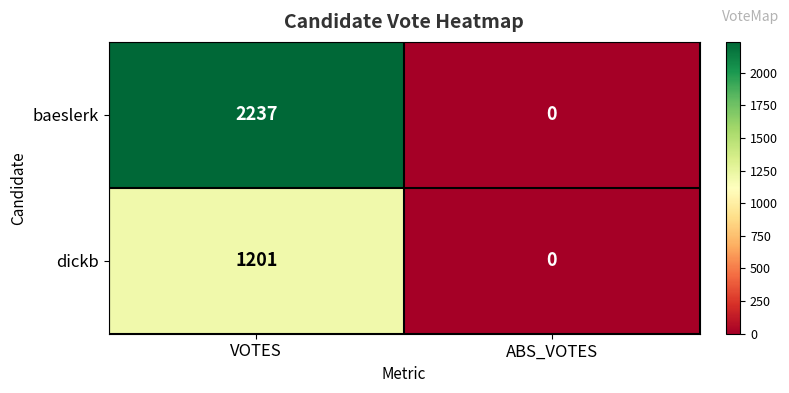

At how many categories does at least one series exceed 2088?

1